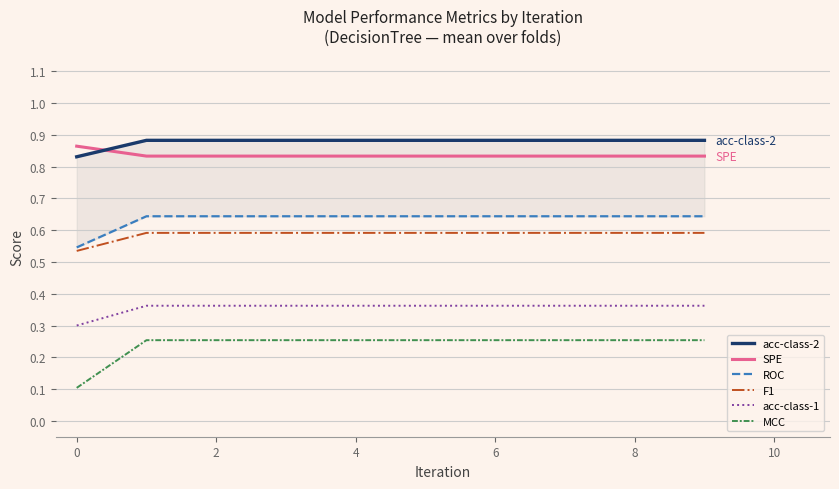

At which label does acc-class-1 reach its minimum?

0